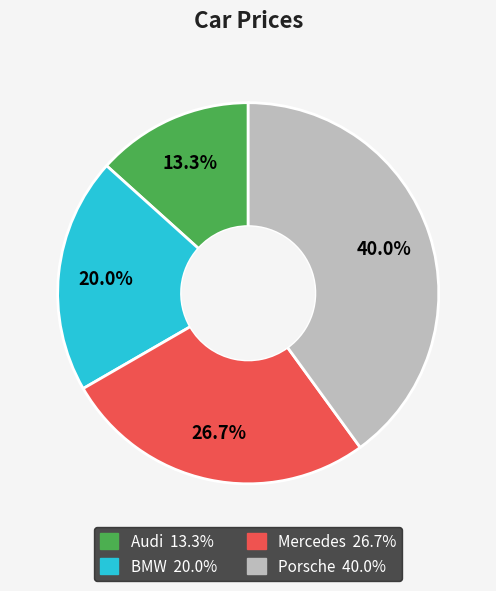

How many segments does this pie chart have?

4